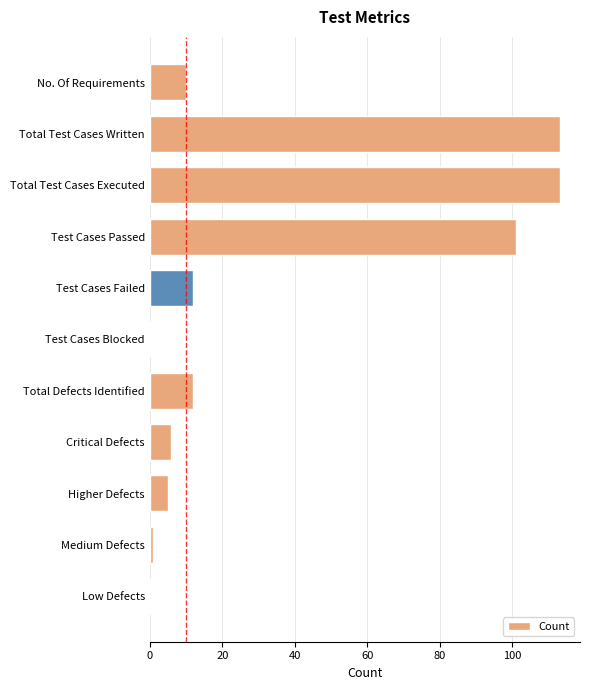

Reading top to bottom, list all the values displayed in this chart.

No. Of Requirements=10	Total Test Cases Written=113	Total Test Cases Executed=113	Test Cases Passed=101	Test Cases Failed=12	Test Cases Blocked=0	Total Defects Identified=12	Critical Defects=6	Higher Defects=5	Medium Defects=1	Low Defects=0